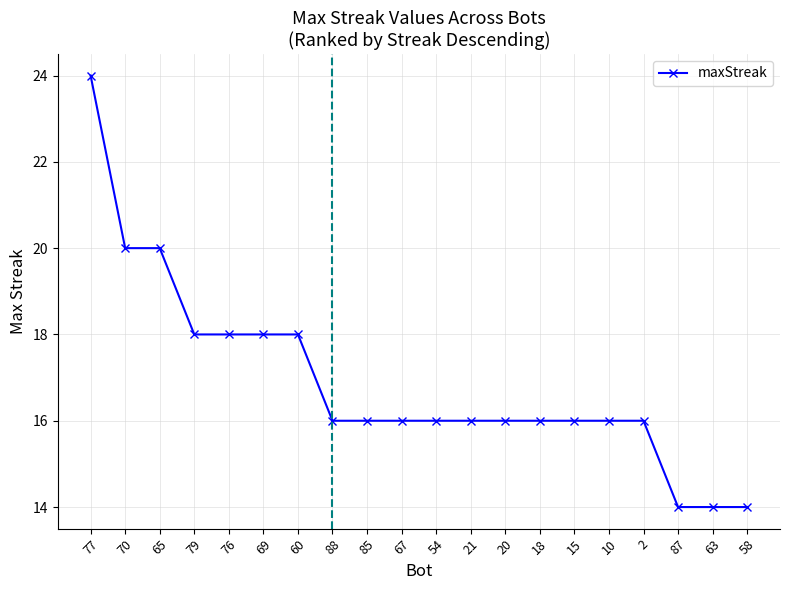

How many data points does each series have?

20